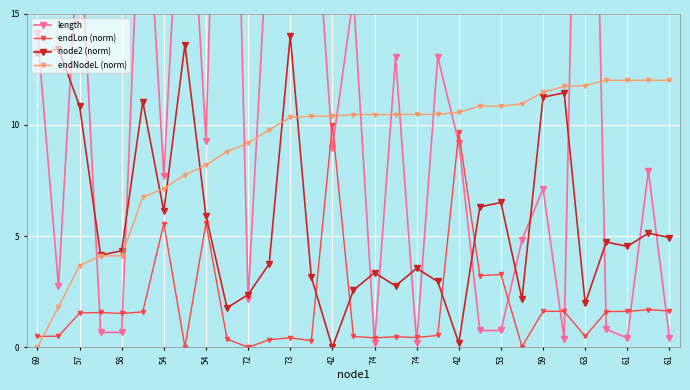

What are all the series names shown in the legend?

length, endLon (norm), node2 (norm), endNodeL (norm)